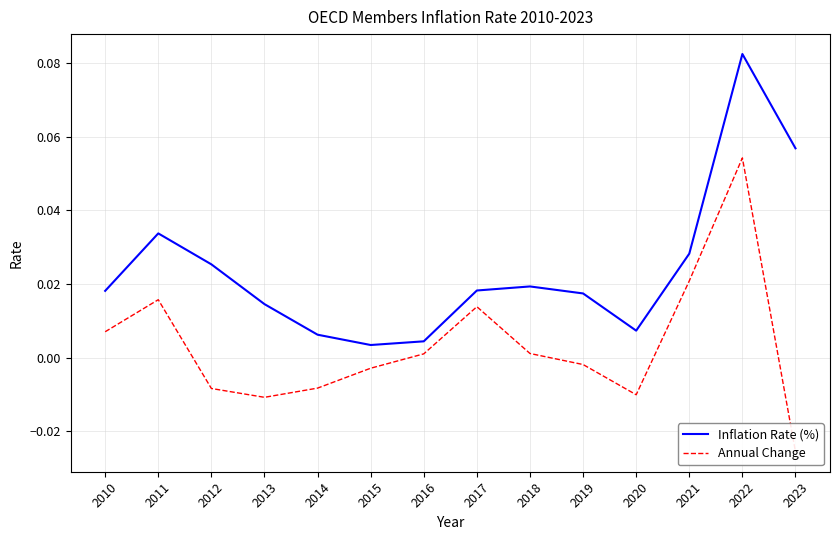

Is this an area chart (filled region under the line)?

No